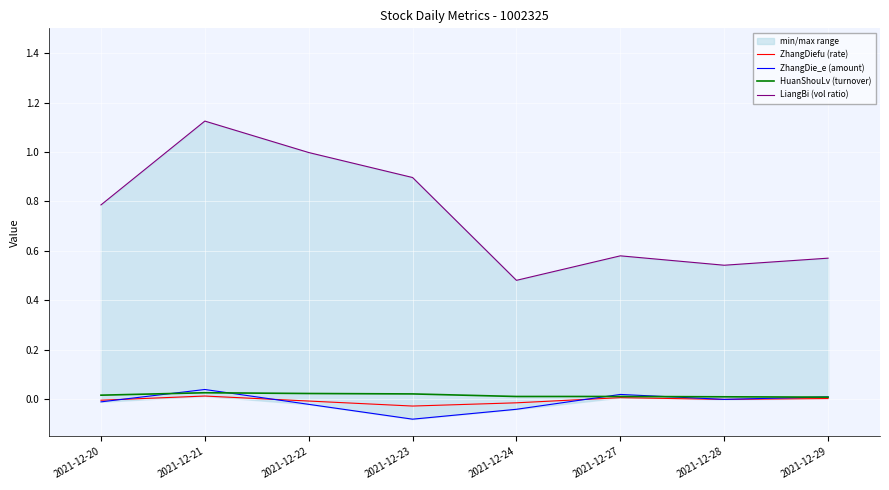

Reading right to left, what are all the values shown in this chart?

ZhangDiefu (rate): 0.0	0.0	0.0	-0.0	-0.0	-0.0	0.0	-0.0
ZhangDie_e (amount): 0.0	0.0	0.0	-0.0	-0.1	-0.0	0.0	-0.0
HuanShouLv (turnover): 0.0	0.0	0.0	0.0	0.0	0.0	0.0	0.0
LiangBi (vol ratio): 0.6	0.5	0.6	0.5	0.9	1.0	1.1	0.8